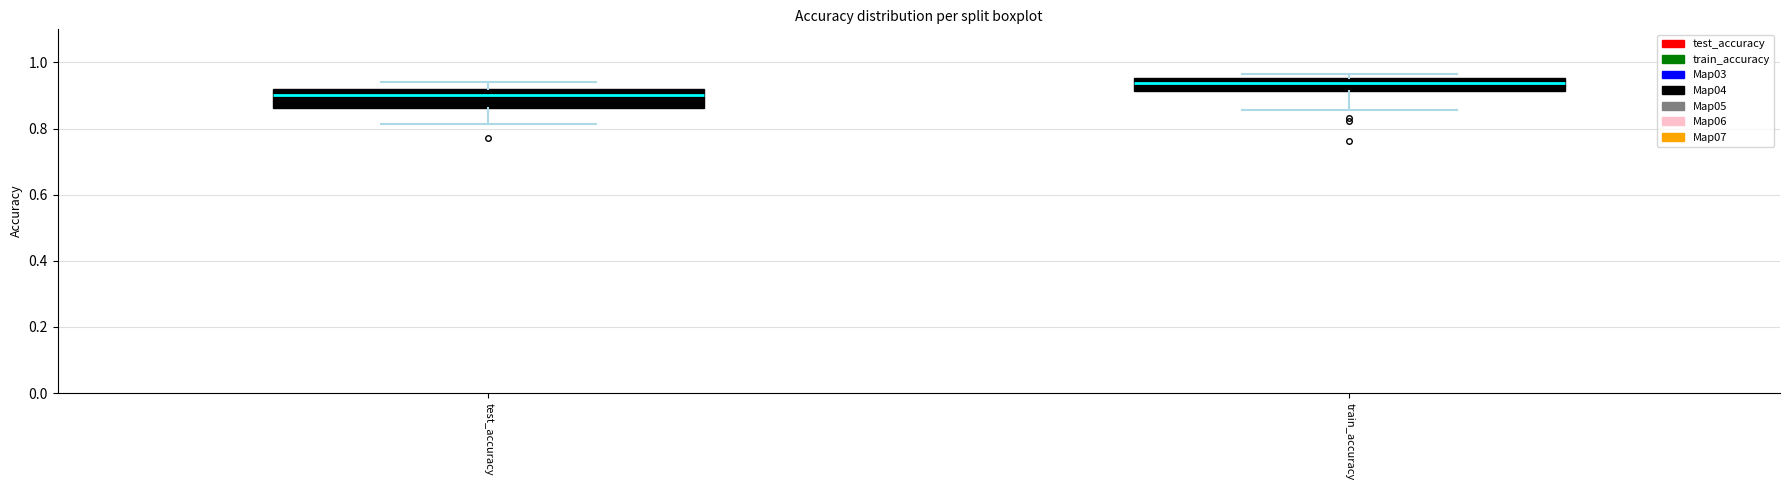

Where is the lower edge of the box for train_accuracy on the y-axis? The values are not printed on the chart, so give them approximately, as read against the axis.

0.92